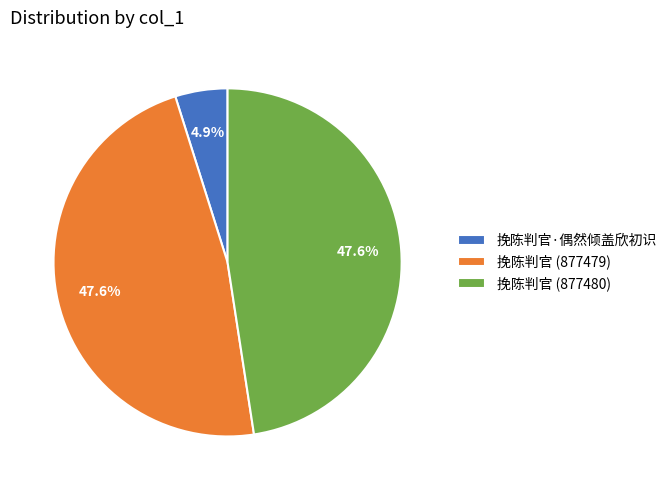

Does any single category account for the majority?

No